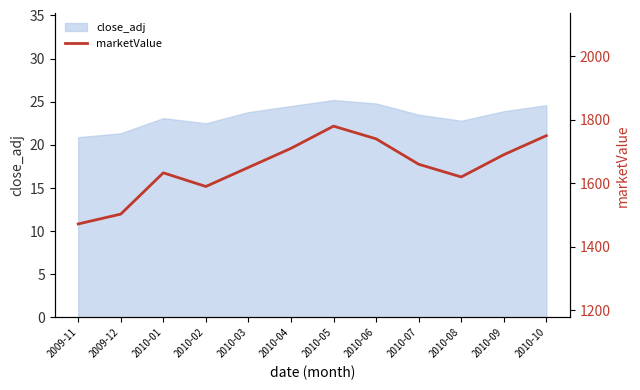

List the labels in order of value, smallest first.

2009-11, 2009-12, 2010-02, 2010-08, 2010-01, 2010-03, 2010-07, 2010-09, 2010-04, 2010-06, 2010-10, 2010-05